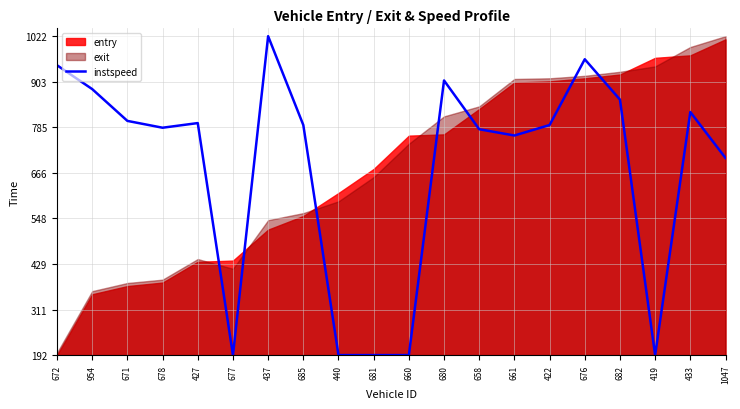

At which label does the data first exceed 790?

672